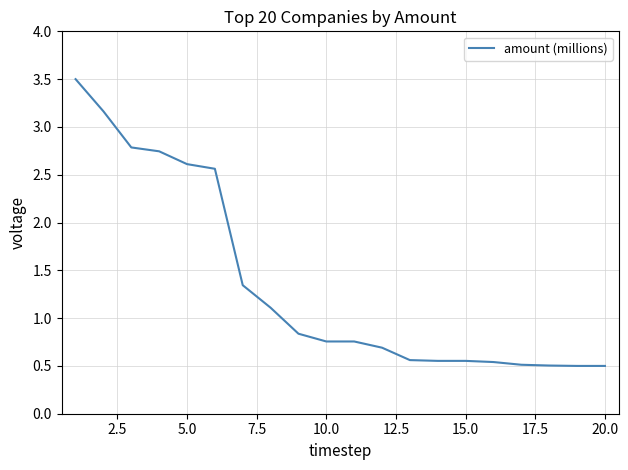

What is the maximum value shown in the chart?

3.5